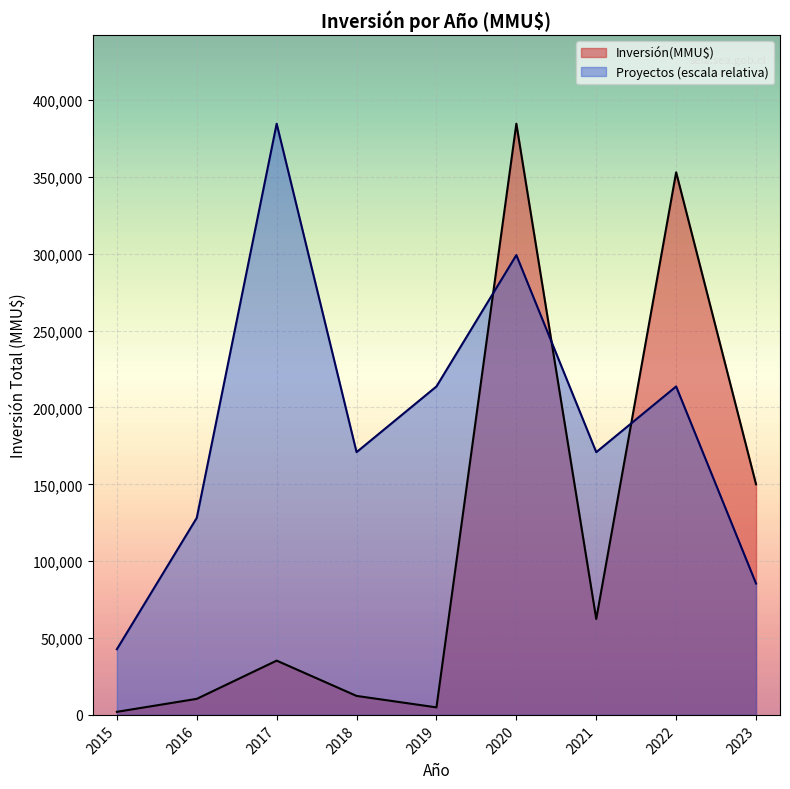

Reading left to right, list all the values displayed in this chart.

Inversión(MMU$): 2015=2000.0	2016=10444.0	2017=35316.0	2018=12352.0	2019=4903.0	2020=384619.0	2021=62410.0	2022=352990.0	2023=150030.0
Proyectos (escala relativa): 2015=42735.4	2016=128206.3	2017=384619.0	2018=170941.8	2019=213677.2	2020=299148.1	2021=170941.8	2022=213677.2	2023=85470.9